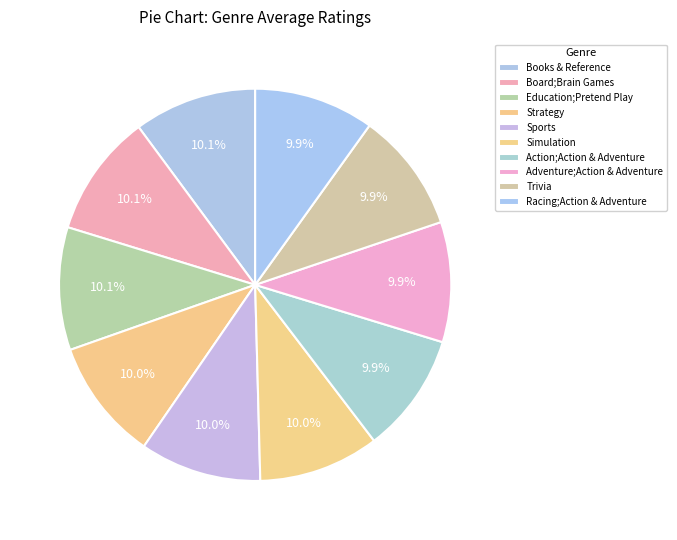

Do Action;Action & Adventure and Books & Reference together represent more than half of the pie?

No